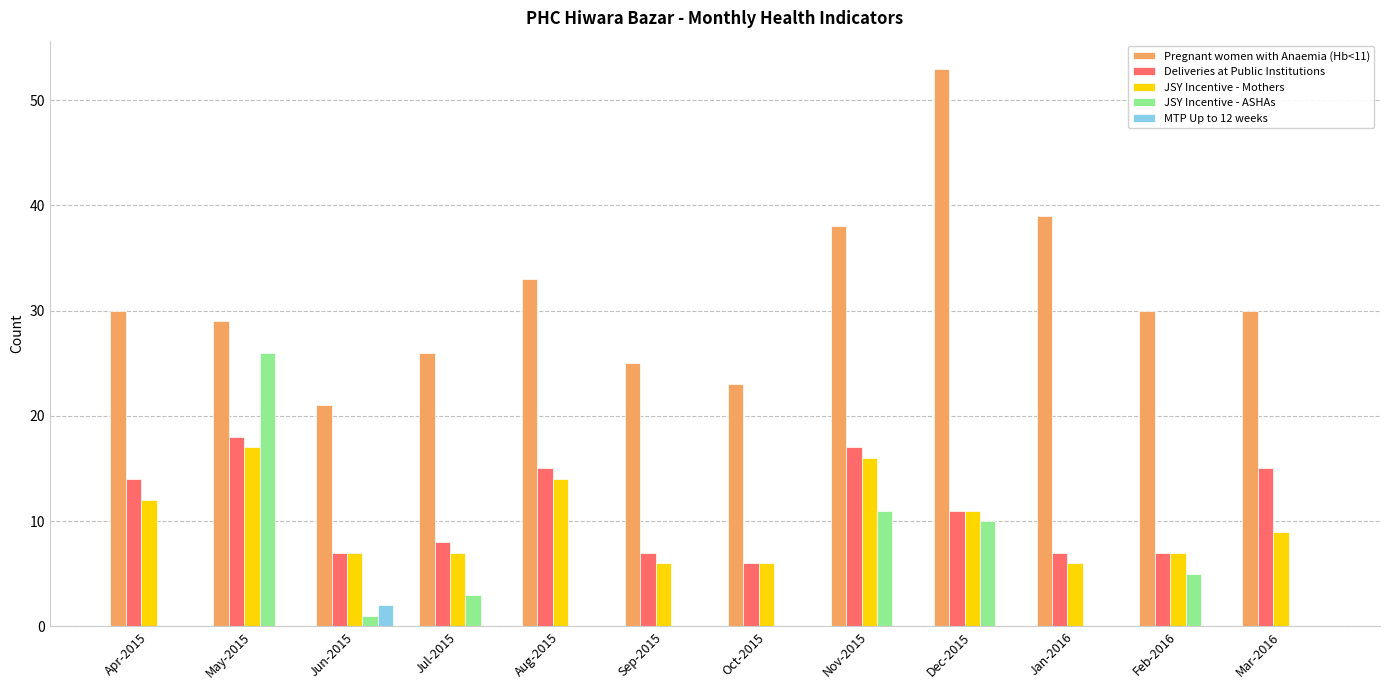

How many groups of bars are there?

12